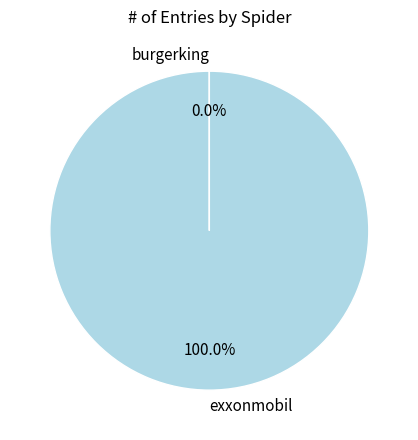

Does exxonmobil represent more than half of the total?

Yes